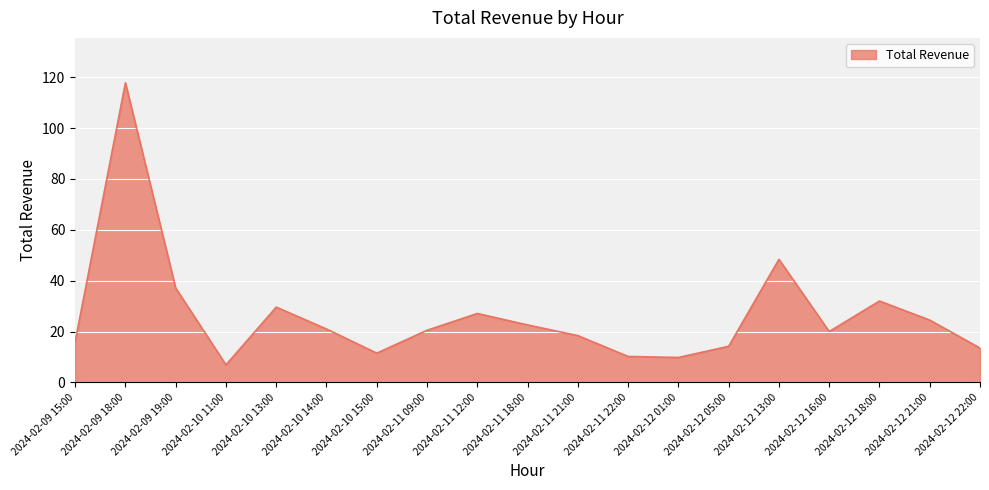

Where is the first local minimum?

2024-02-10 11:00